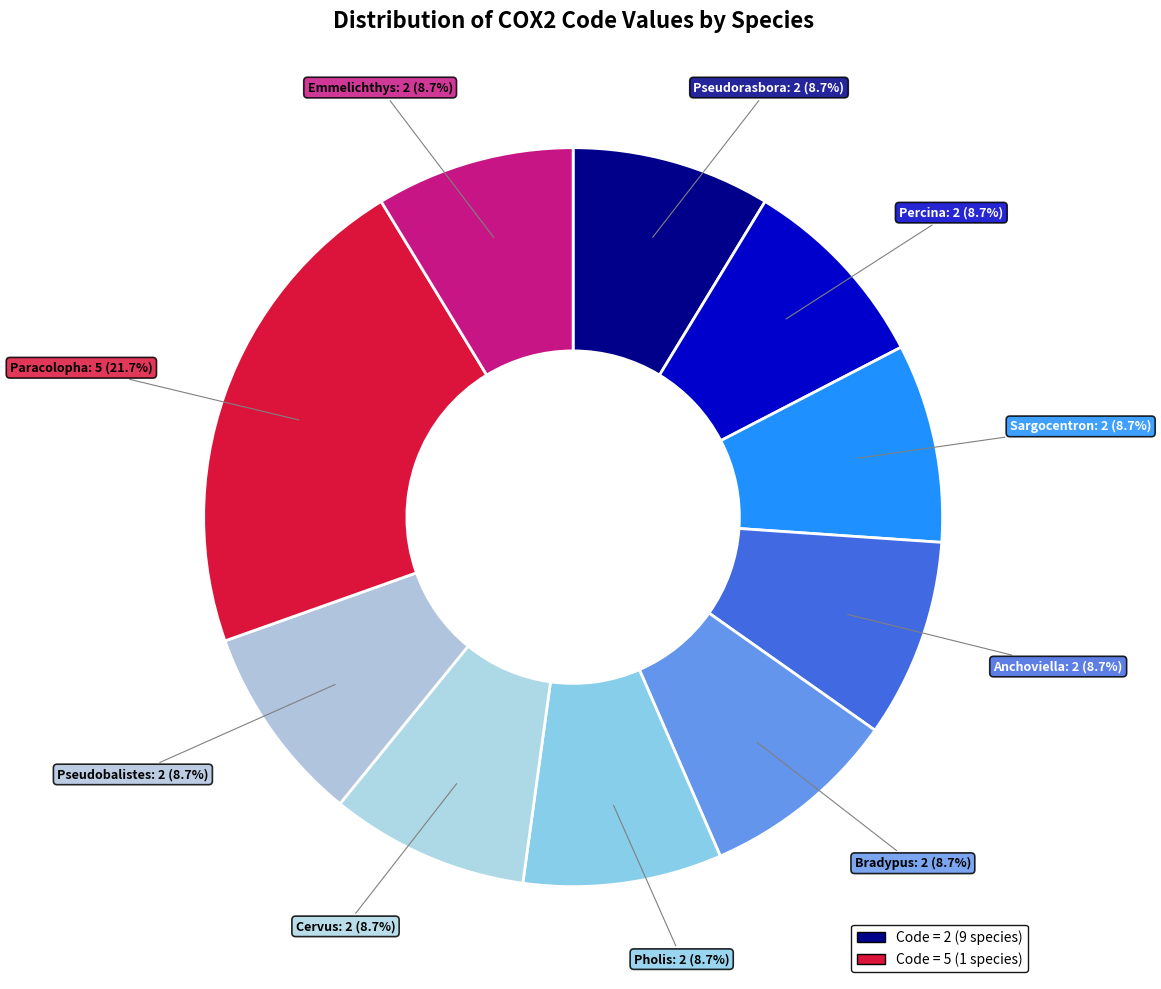

How many segments does this pie chart have?

10